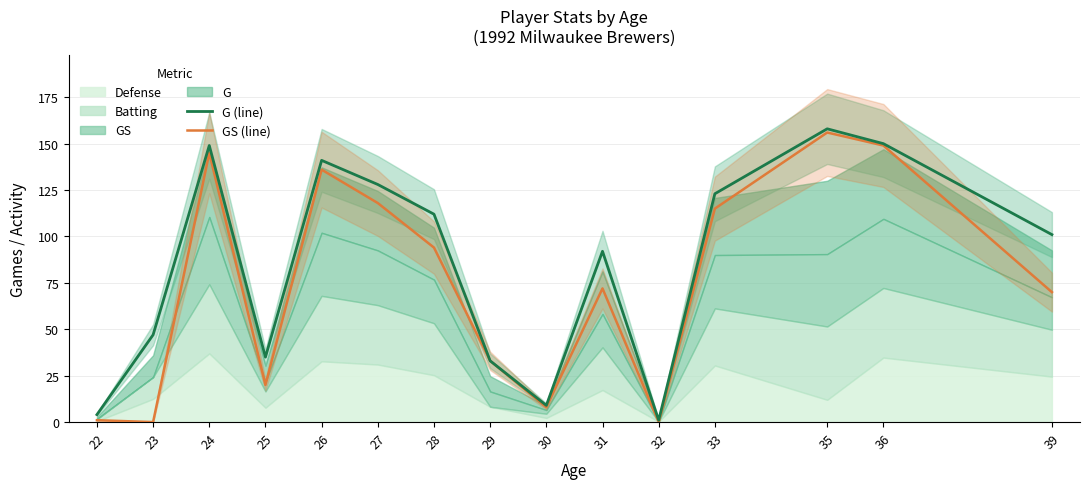

Which series has the widest spread of values?

G (line)